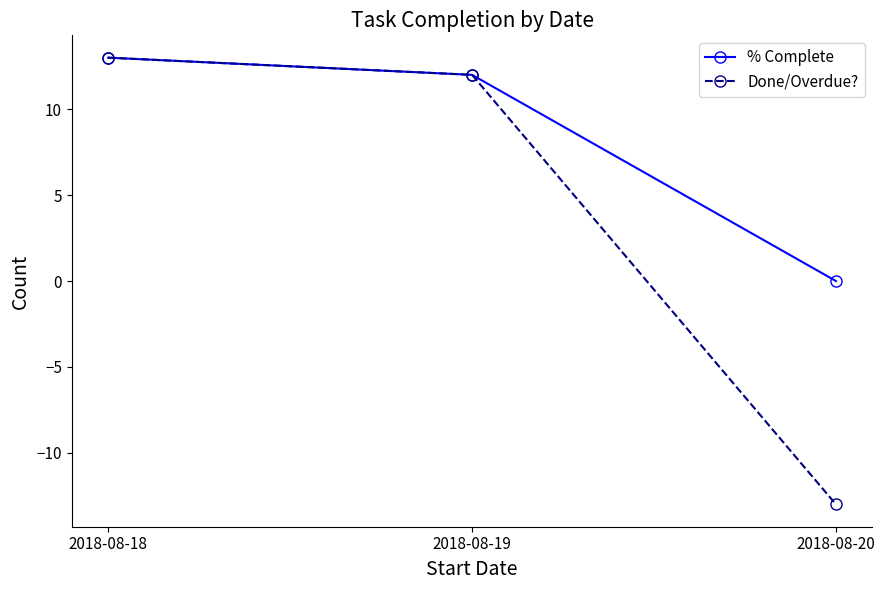

What is the value of the Done/Overdue? point at the 2nd from the left?

12